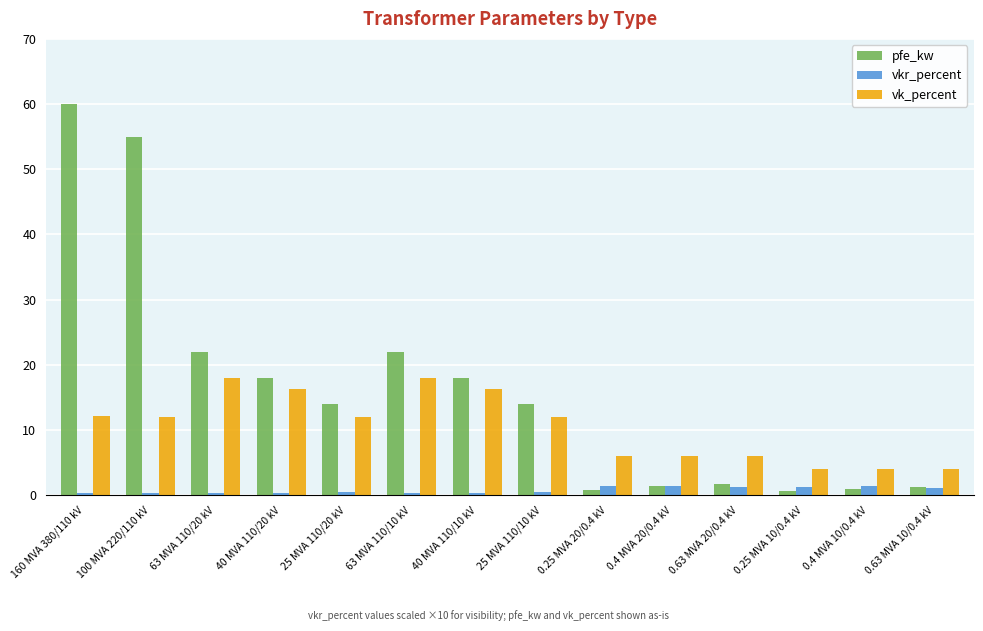

Between 0.4 MVA 20/0.4 kV and 0.25 MVA 10/0.4 kV, which series saw the biggest shift?

vk_percent